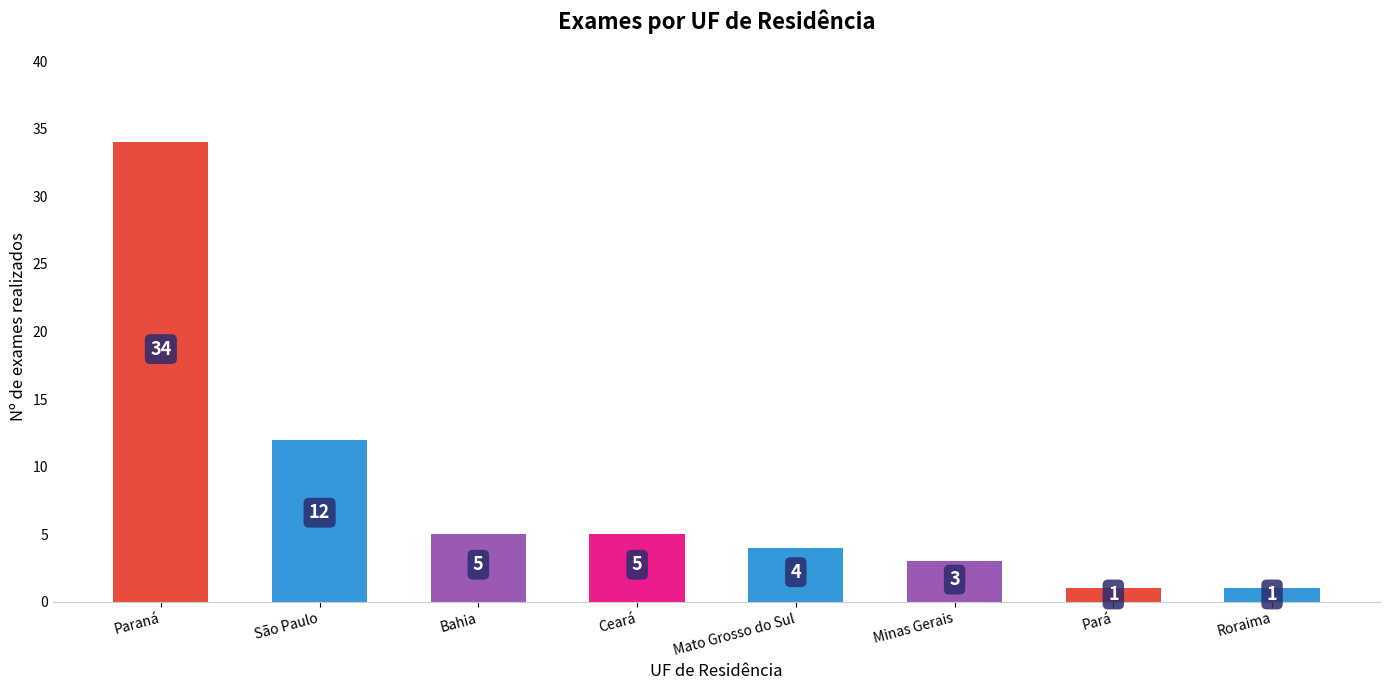

The chart shows a value of 5 at Ceará. True or false?

True